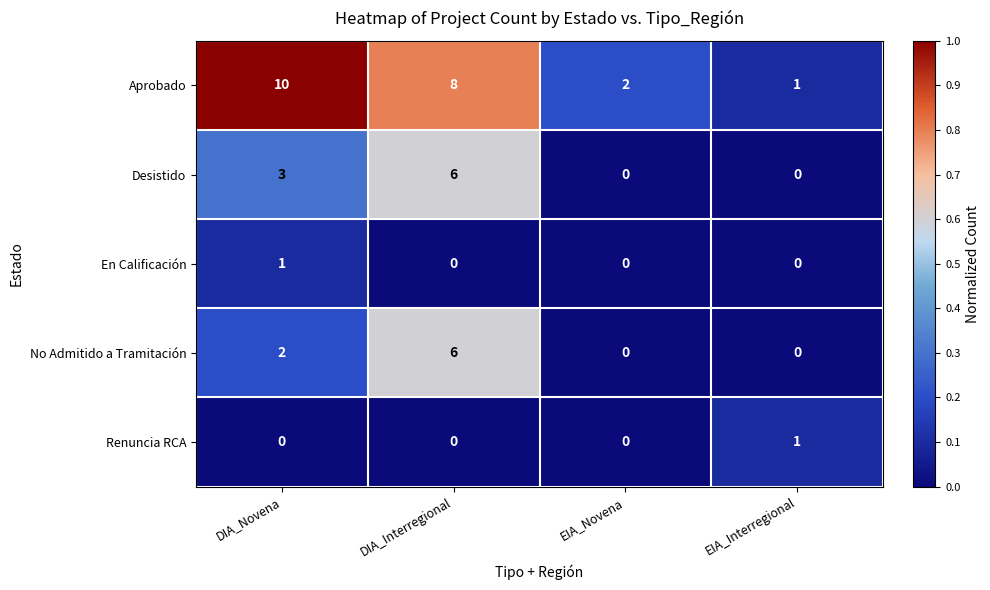

Is it true that No Admitido a Tramitación equals 6 at DIA_Interregional?

True